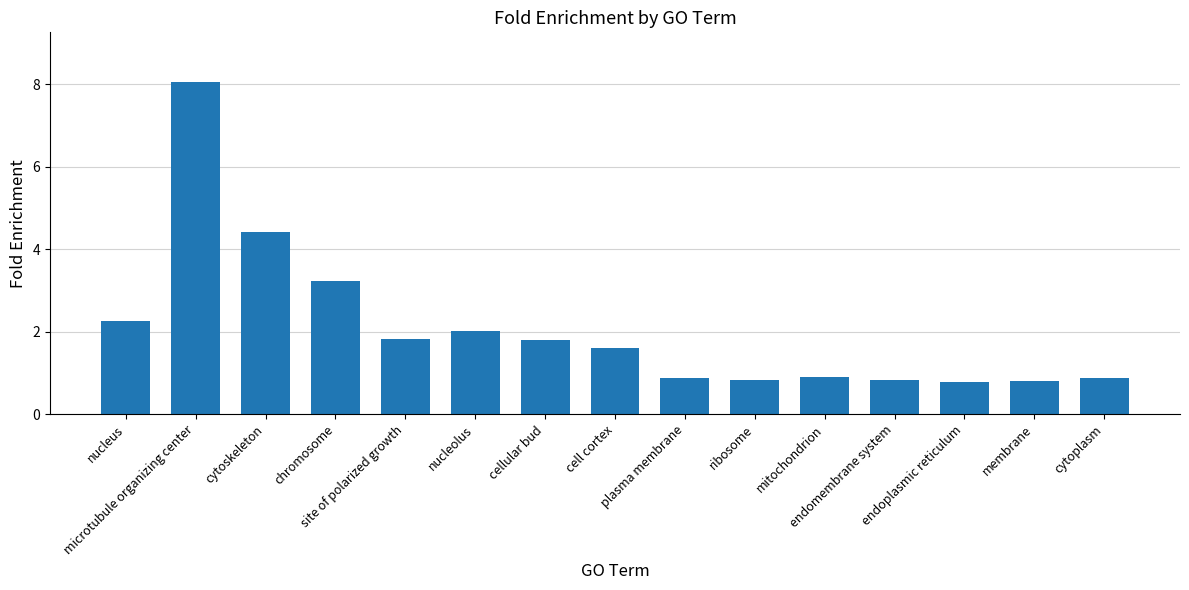

Approximately how many times larger is the value at nucleus compared to chromosome?

0.7